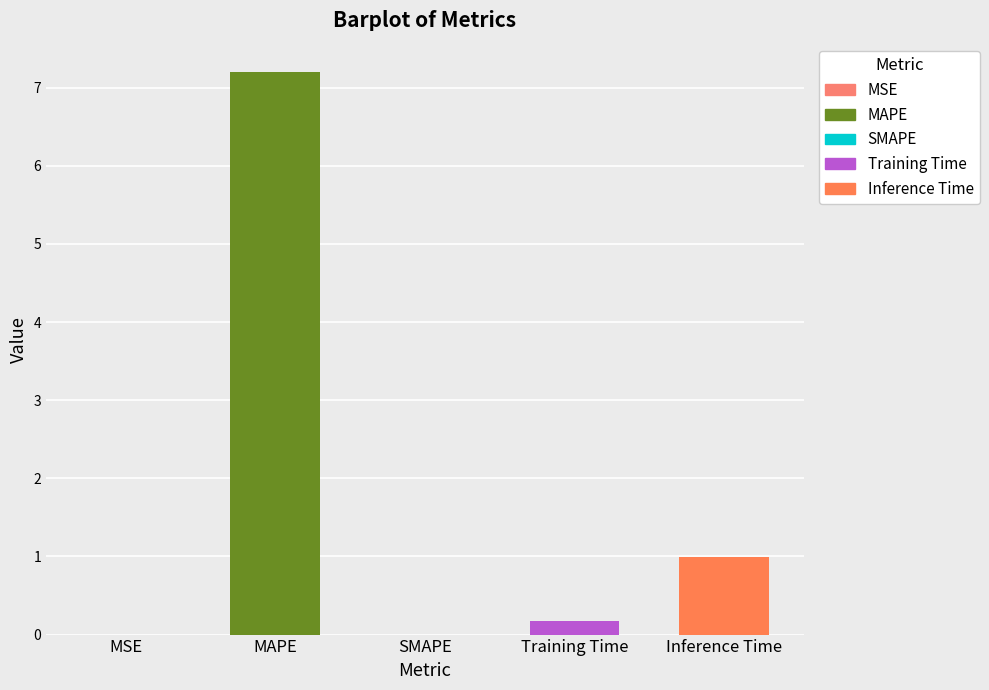

List the labels in order of value, largest first.

MAPE, Inference Time, Training Time, MSE, SMAPE